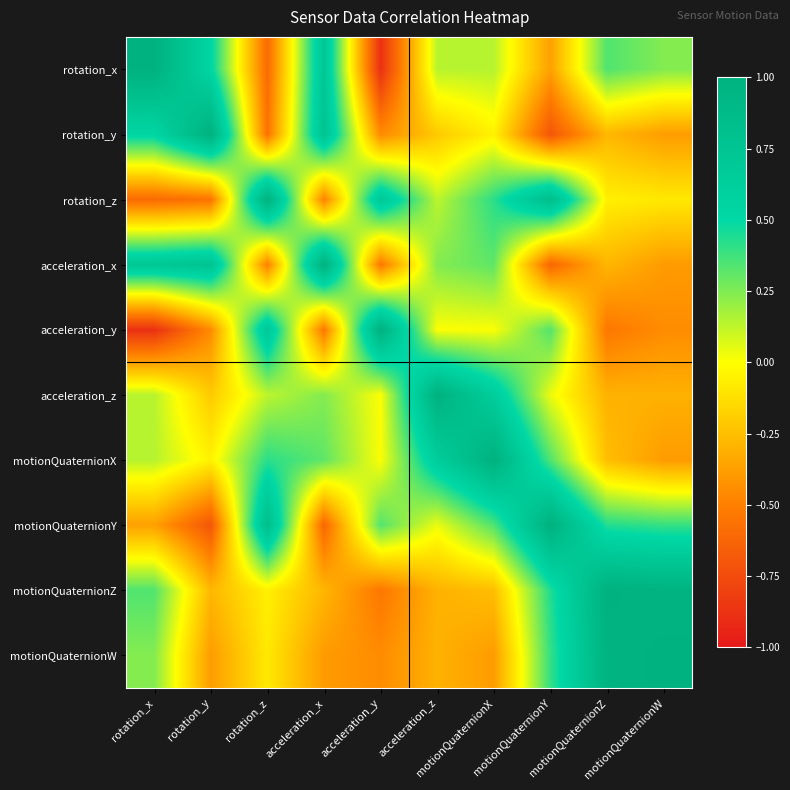

Reading left to right, what are all the values shown in this chart?

rotation_x: rotation_x=1.0	rotation_y=0.5	rotation_z=-0.6	acceleration_x=0.7	acceleration_y=-0.9	acceleration_z=0.1	motionQuaternionX=0.1	motionQuaternionY=-0.4	motionQuaternionZ=0.3	motionQuaternionW=0.2
rotation_y: rotation_x=0.5	rotation_y=1.0	rotation_z=-0.6	acceleration_x=0.8	acceleration_y=-0.5	acceleration_z=-0.2	motionQuaternionX=-0.0	motionQuaternionY=-0.7	motionQuaternionZ=-0.3	motionQuaternionW=-0.4
rotation_z: rotation_x=-0.6	rotation_y=-0.6	rotation_z=1.0	acceleration_x=-0.5	acceleration_y=0.7	acceleration_z=0.1	motionQuaternionX=0.4	motionQuaternionY=0.8	motionQuaternionZ=-0.1	motionQuaternionW=-0.1
acceleration_x: rotation_x=0.7	rotation_y=0.8	rotation_z=-0.5	acceleration_x=1.0	acceleration_y=-0.5	acceleration_z=0.2	motionQuaternionX=0.3	motionQuaternionY=-0.6	motionQuaternionZ=-0.3	motionQuaternionW=-0.4
acceleration_y: rotation_x=-0.9	rotation_y=-0.5	rotation_z=0.7	acceleration_x=-0.5	acceleration_y=1.0	acceleration_z=0.0	motionQuaternionX=0.0	motionQuaternionY=0.3	motionQuaternionZ=-0.5	motionQuaternionW=-0.4
acceleration_z: rotation_x=0.1	rotation_y=-0.2	rotation_z=0.1	acceleration_x=0.2	acceleration_y=0.0	acceleration_z=1.0	motionQuaternionX=0.6	motionQuaternionY=0.0	motionQuaternionZ=-0.3	motionQuaternionW=-0.3
motionQuaternionX: rotation_x=0.1	rotation_y=-0.0	rotation_z=0.4	acceleration_x=0.3	acceleration_y=0.0	acceleration_z=0.6	motionQuaternionX=1.0	motionQuaternionY=0.3	motionQuaternionZ=-0.3	motionQuaternionW=-0.4
motionQuaternionY: rotation_x=-0.4	rotation_y=-0.7	rotation_z=0.8	acceleration_x=-0.6	acceleration_y=0.3	acceleration_z=0.0	motionQuaternionX=0.3	motionQuaternionY=1.0	motionQuaternionZ=0.4	motionQuaternionW=0.4
motionQuaternionZ: rotation_x=0.3	rotation_y=-0.3	rotation_z=-0.1	acceleration_x=-0.3	acceleration_y=-0.5	acceleration_z=-0.3	motionQuaternionX=-0.3	motionQuaternionY=0.4	motionQuaternionZ=1.0	motionQuaternionW=1.0
motionQuaternionW: rotation_x=0.2	rotation_y=-0.4	rotation_z=-0.1	acceleration_x=-0.4	acceleration_y=-0.4	acceleration_z=-0.3	motionQuaternionX=-0.4	motionQuaternionY=0.4	motionQuaternionZ=1.0	motionQuaternionW=1.0